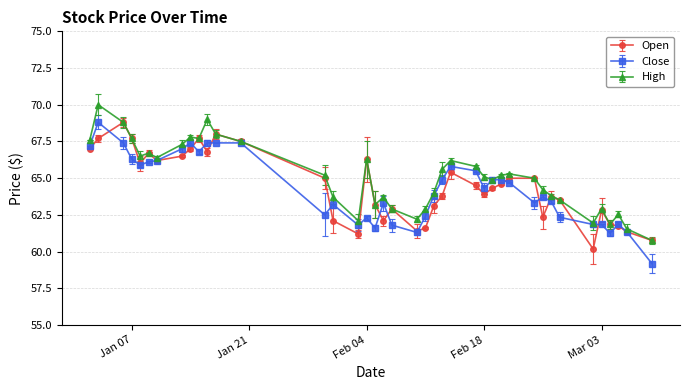

What is the value of the Close point at the 13th from the left?

67.4